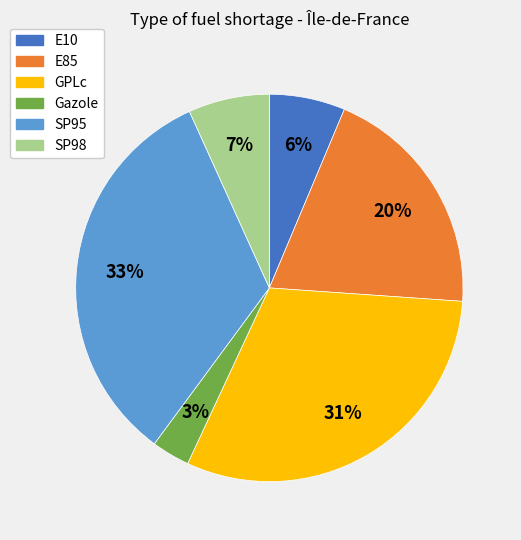

To the nearest percent, what portion does E85 represent?

20%